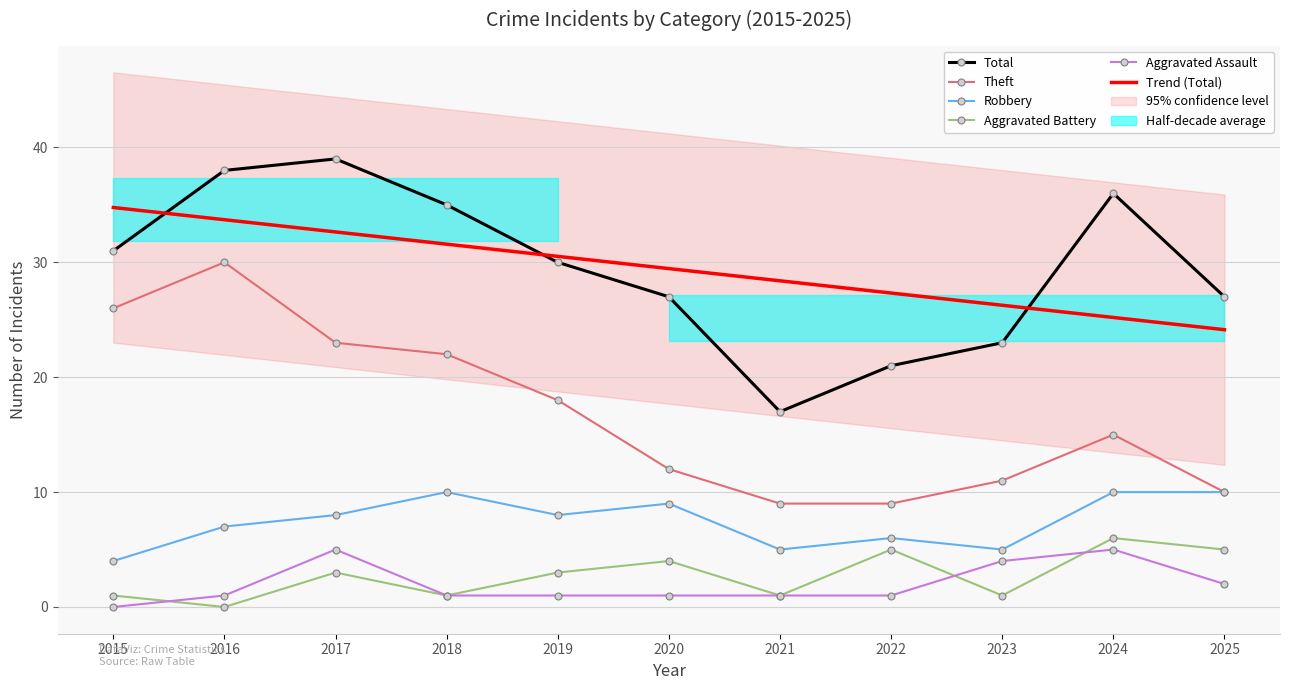

How many positive values does the Aggravated Battery series have?

10